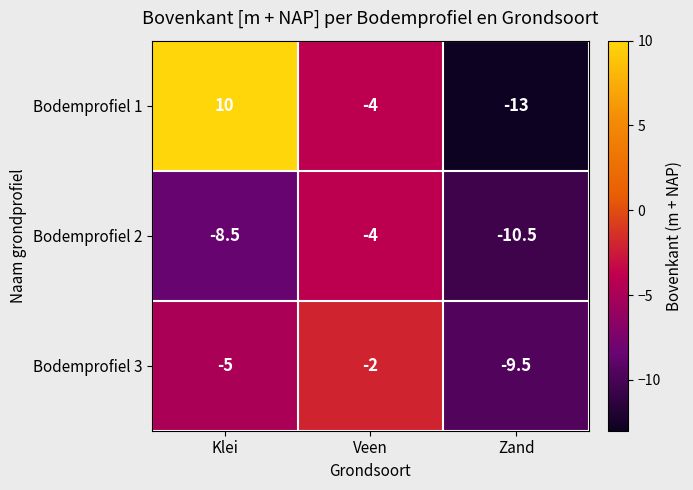

Between Klei and Zand, which series saw the biggest shift?

Bodemprofiel 1